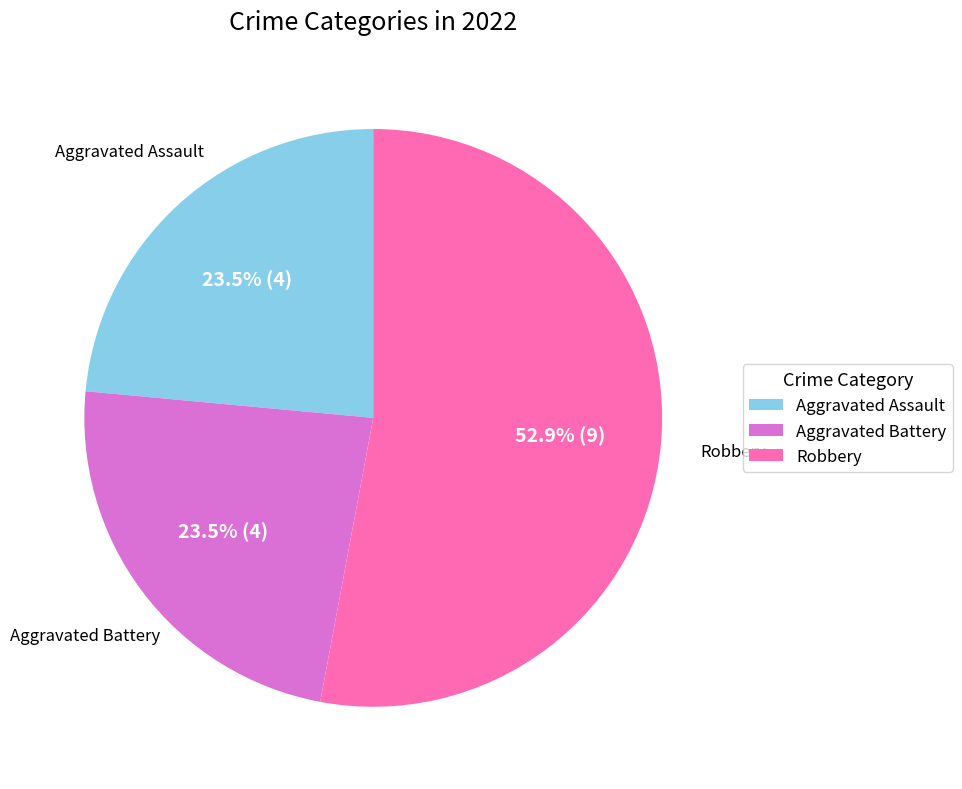

Does Aggravated Assault represent more than half of the total?

No